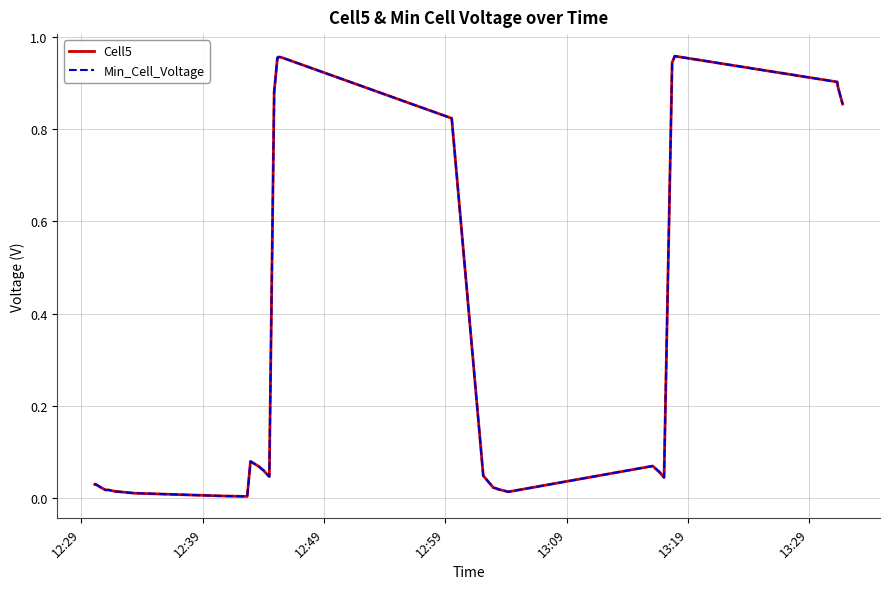

At how many categories does at least one series exceed 0?

40